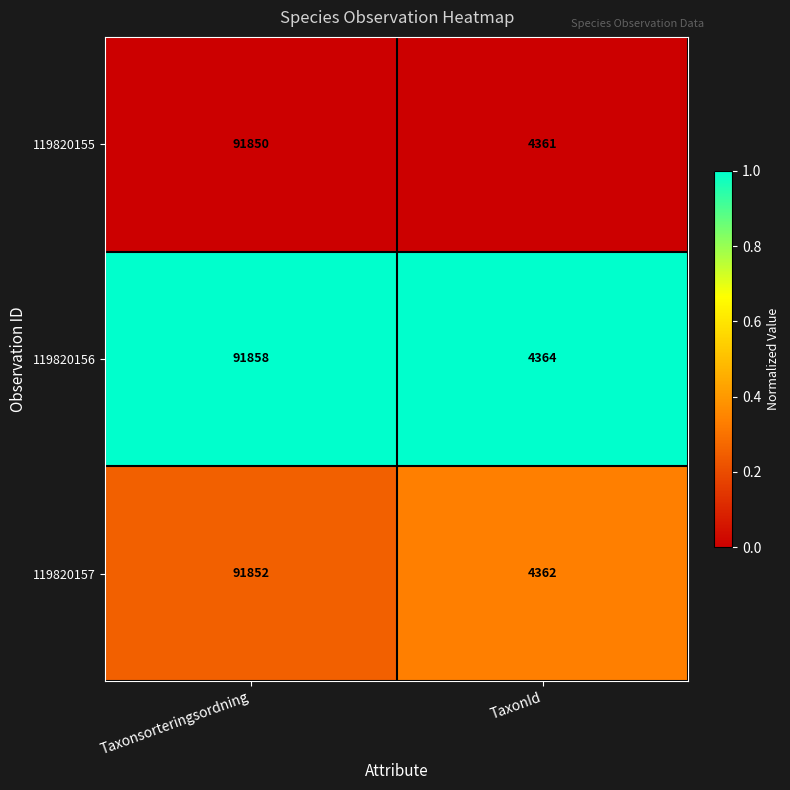

Rank the series by their average value, from lowest to highest.

119820155, 119820157, 119820156